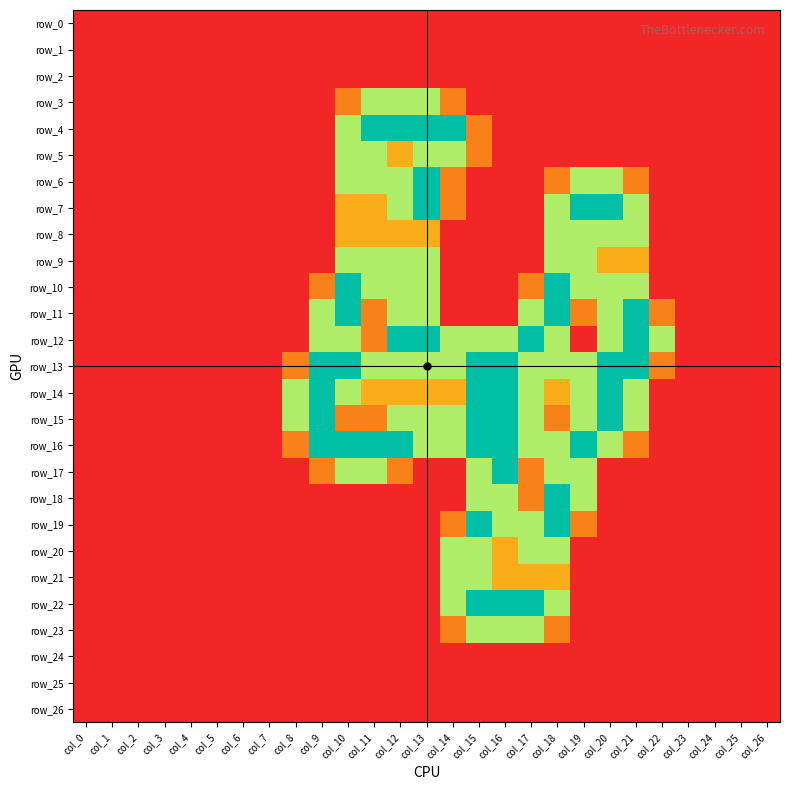

What is the difference between the second highest and second lowest values in the row_12 series?

2.0